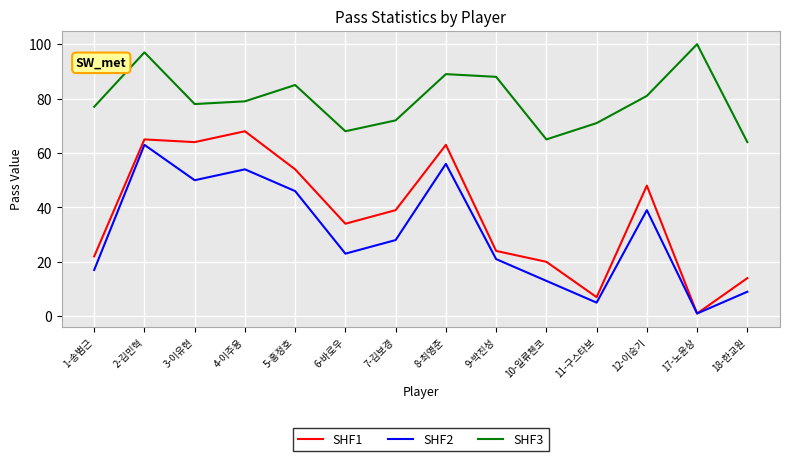

Which series has the largest range (max minus min)?

SHF1